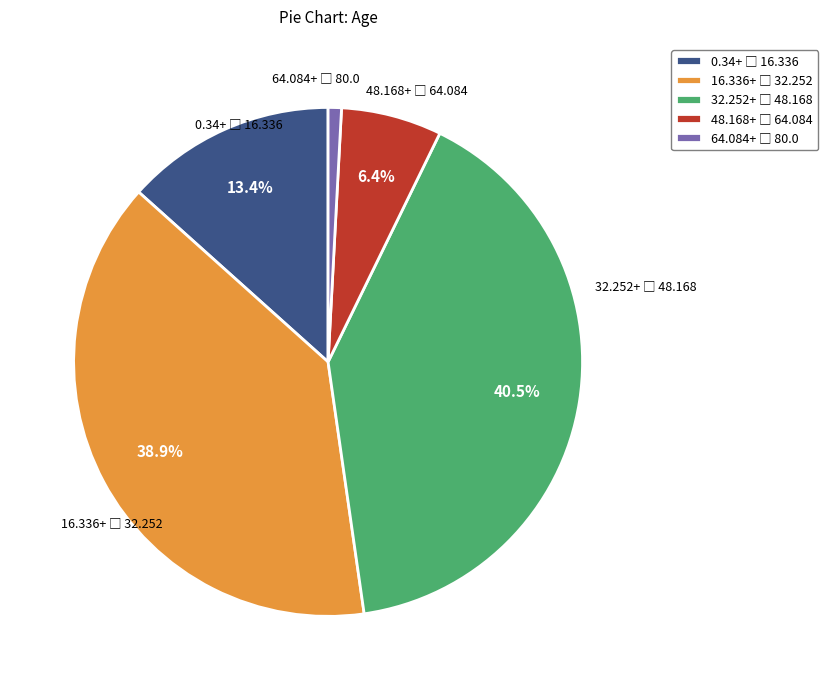

Is there a majority slice in this chart?

No